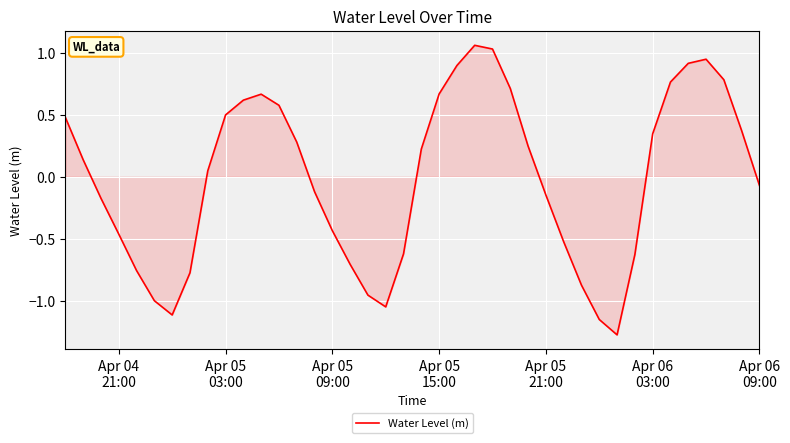

What is the minimum value shown in the chart?

-1.3